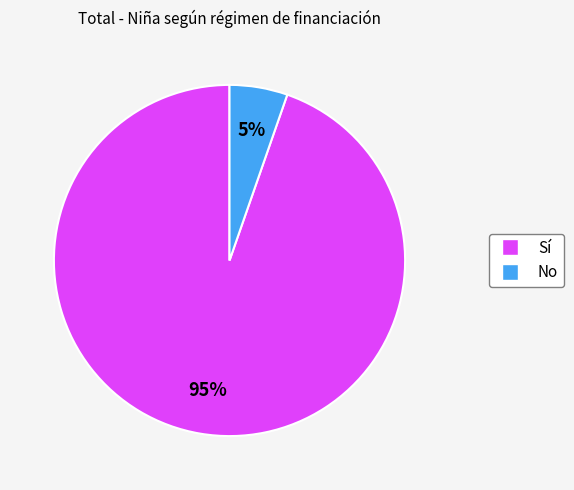

Which slice is the largest?

Sí